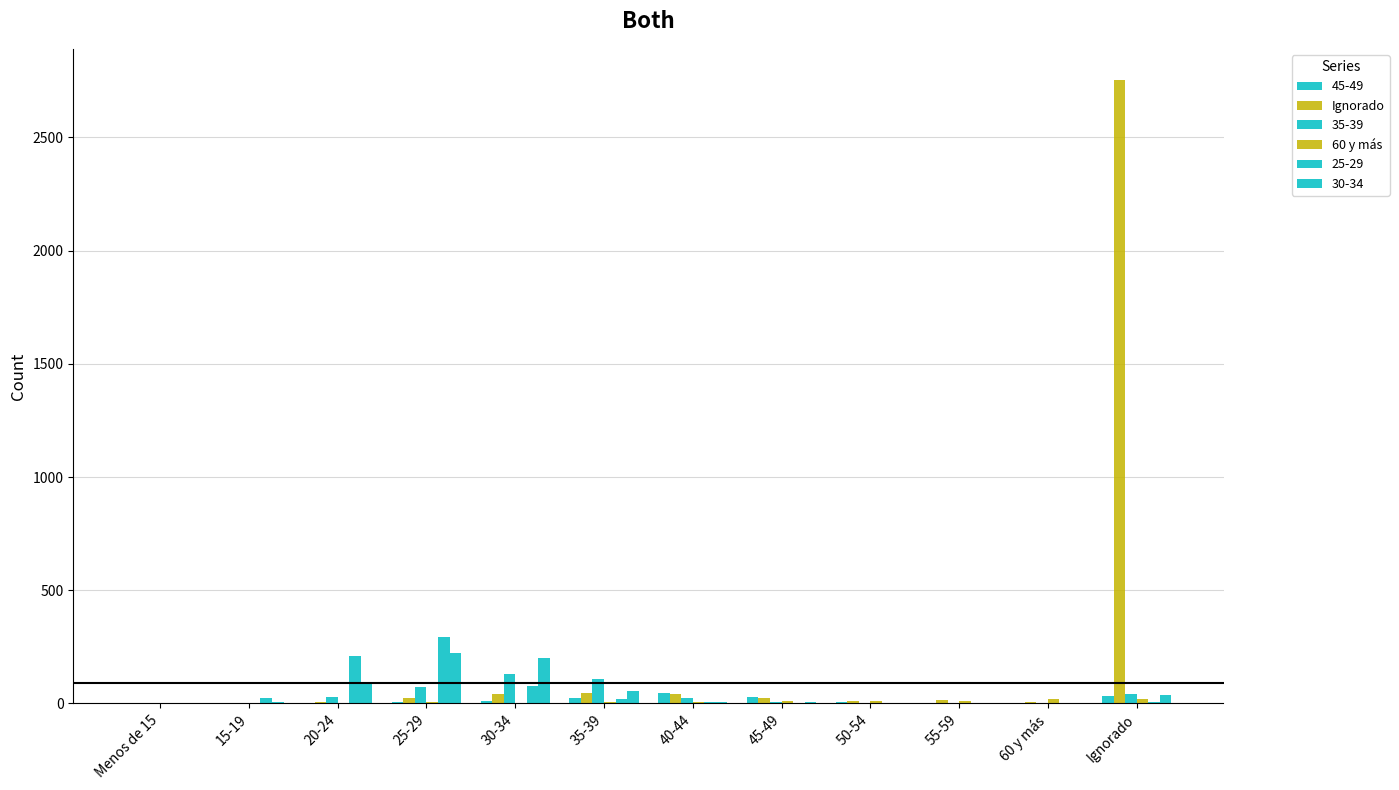

Between Menos de 15 and 55-59, which series saw the biggest shift?

Ignorado